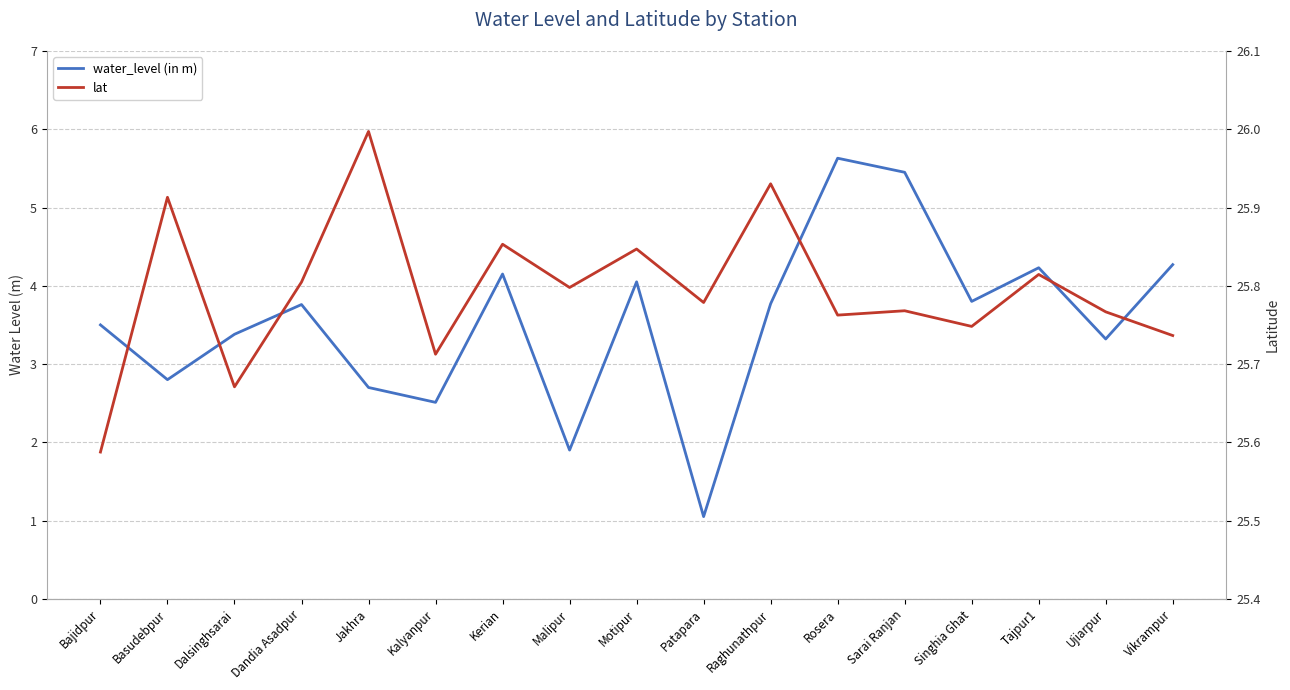

What are all the series names shown in the legend?

water_level (in m), lat